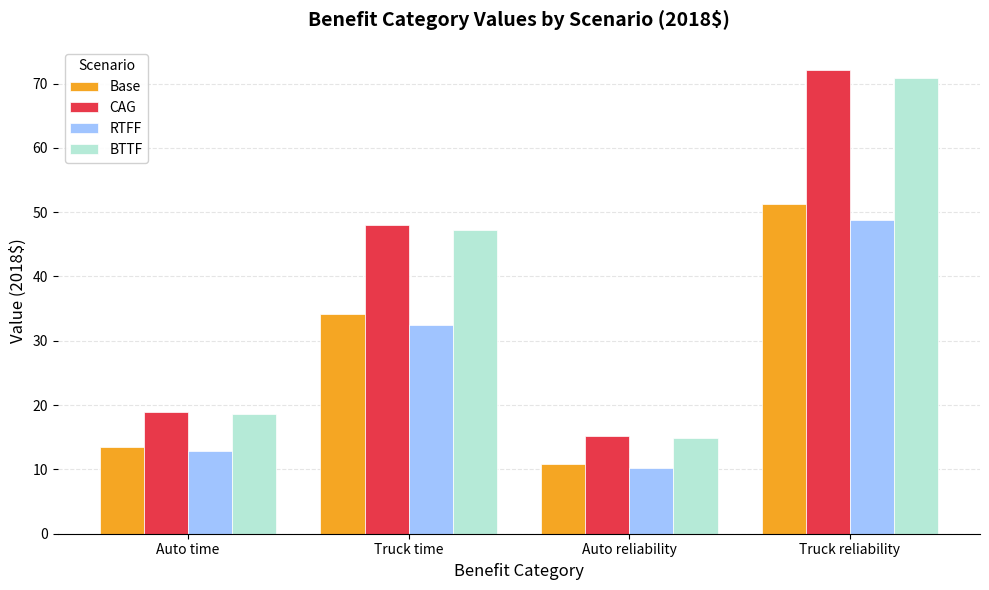

Which category has the highest value across all series?

Truck reliability